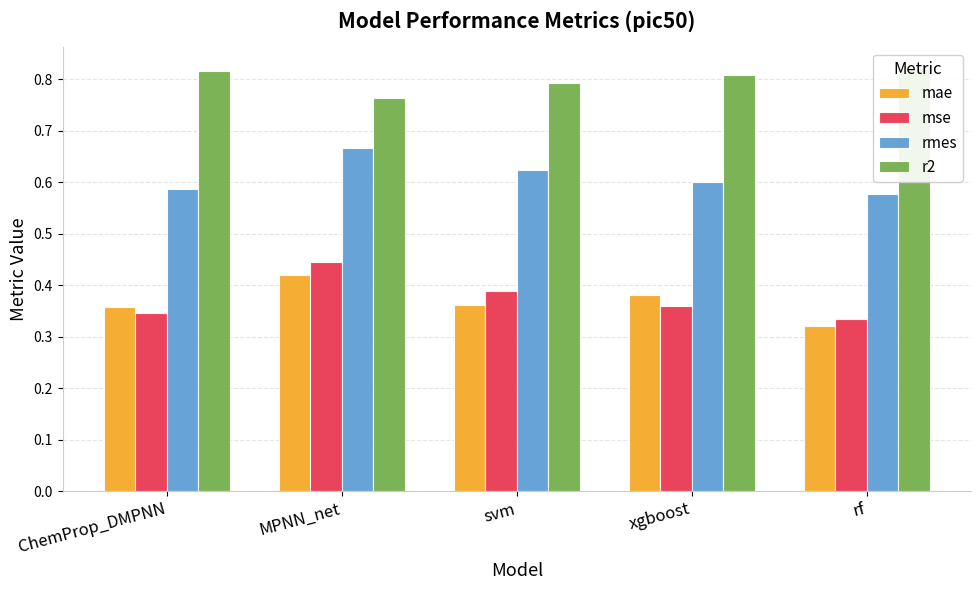

Between ChemProp_DMPNN and svm, which series saw the biggest shift?

mse